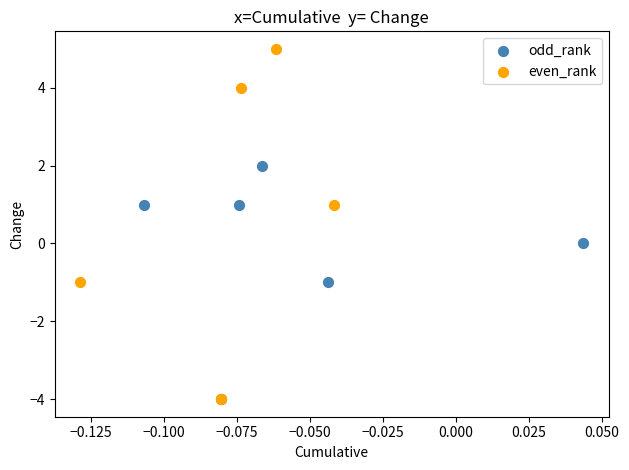

Which series reaches the maximum Y coordinate?

even_rank